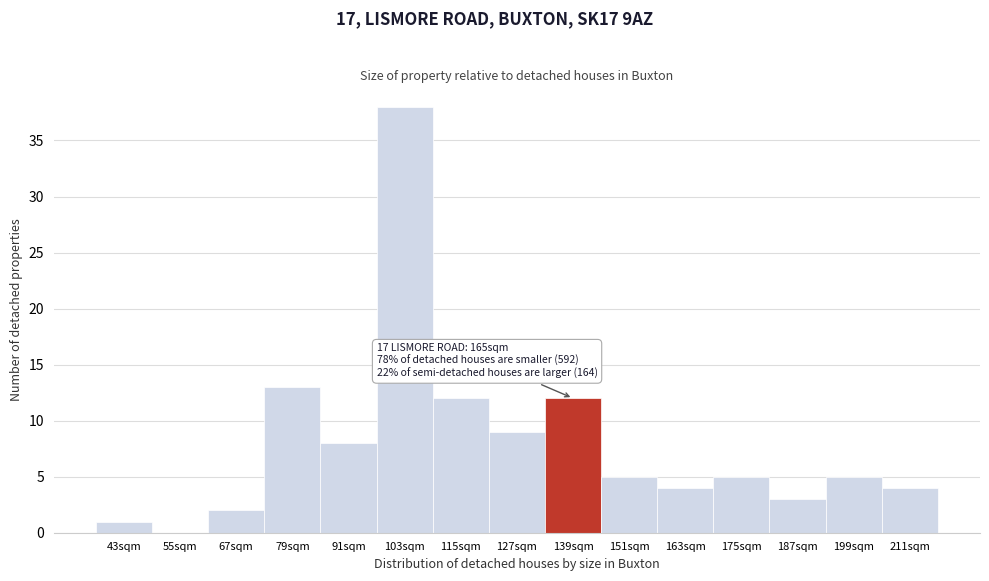

Reading right to left, list all the values displayed in this chart.

211sqm=4	199sqm=5	187sqm=3	175sqm=5	163sqm=4	151sqm=5	139sqm=12	127sqm=9	115sqm=12	103sqm=38	91sqm=8	79sqm=13	67sqm=2	55sqm=0	43sqm=1